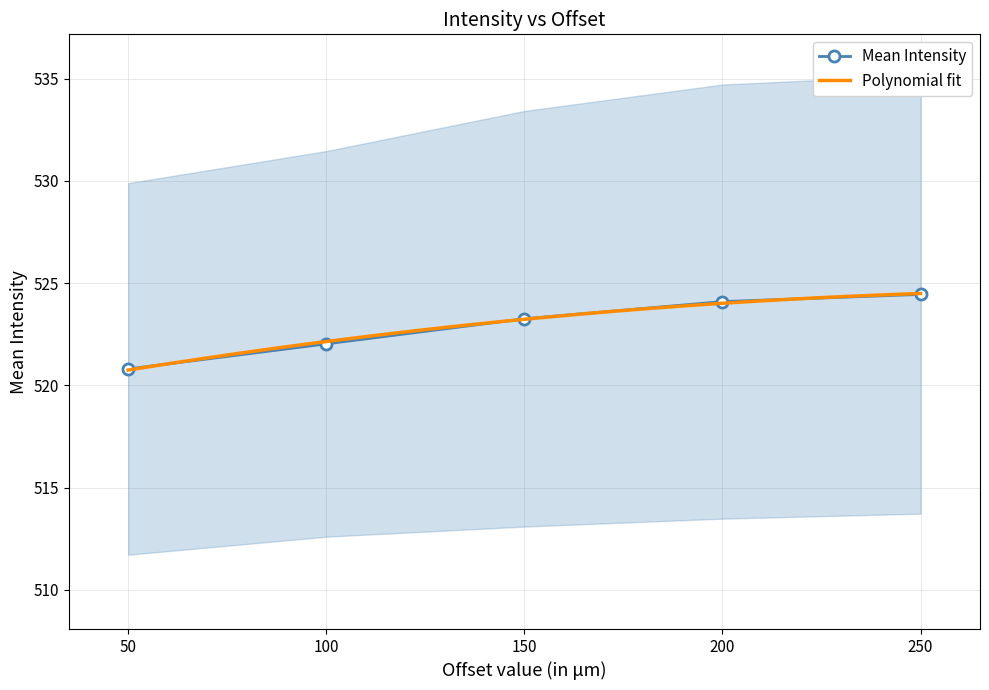

True or false: the data shows 780.6 at 50.

False